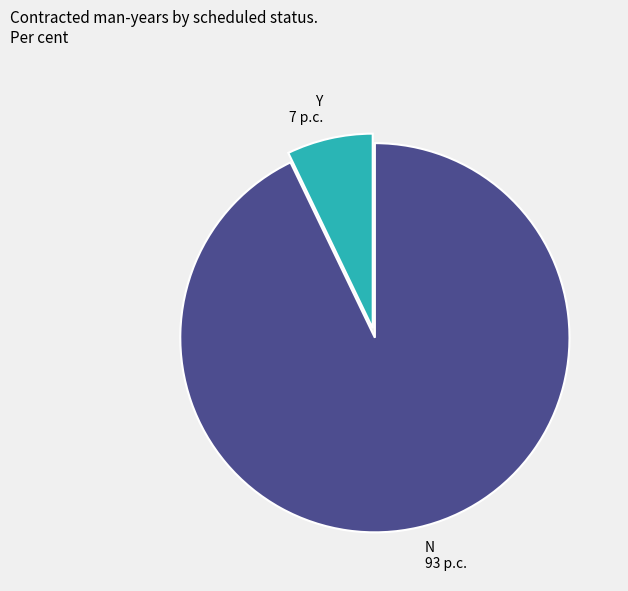

Does N 93 p.c. account for over 50% of the chart?

Yes